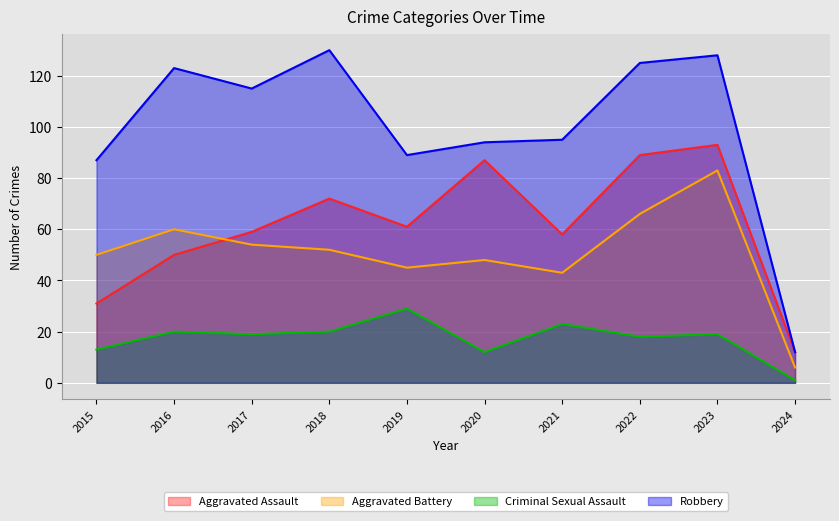

True or false: Aggravated Assault and Robbery cross at least once.

False